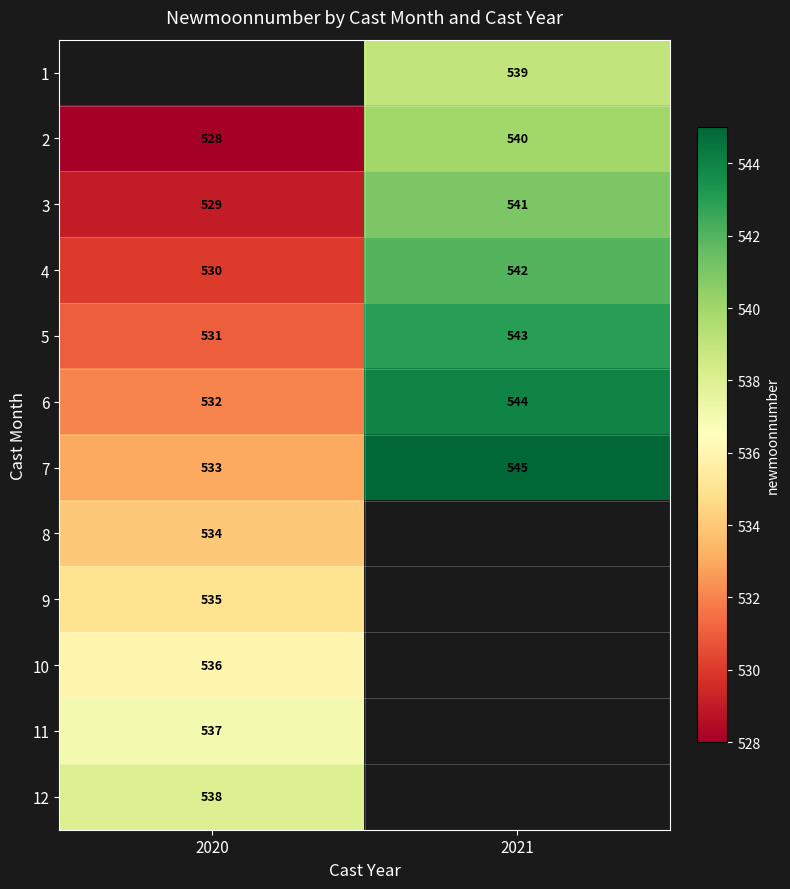

Which category has the lowest value in the 4 series?

2020